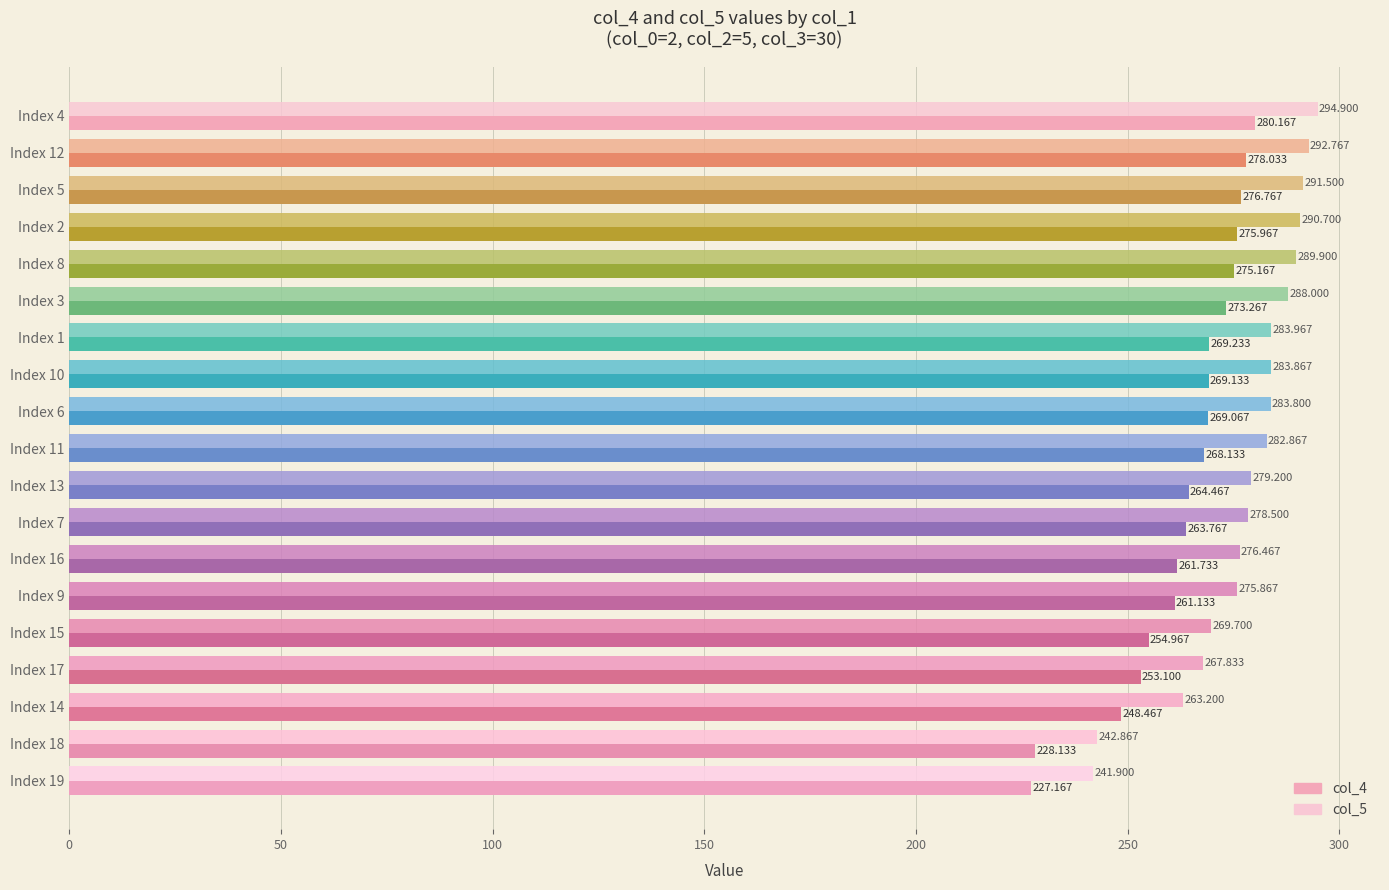

List the labels in order of col_5 value, smallest first.

Index 19, Index 18, Index 14, Index 17, Index 15, Index 9, Index 16, Index 7, Index 13, Index 11, Index 6, Index 10, Index 1, Index 3, Index 8, Index 2, Index 5, Index 12, Index 4